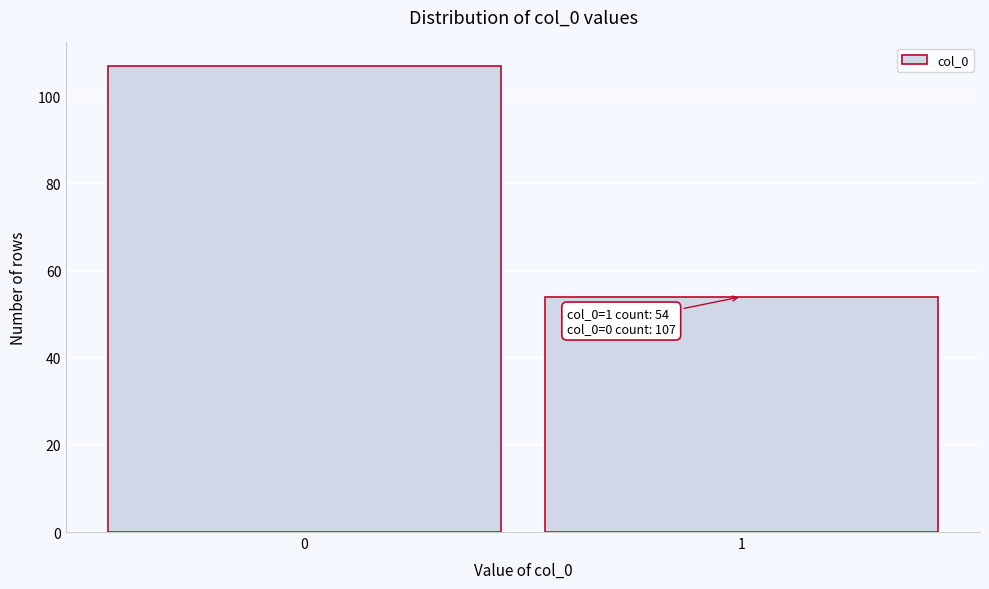

Reading left to right, extract all data points from this chart.

0=107	1=54